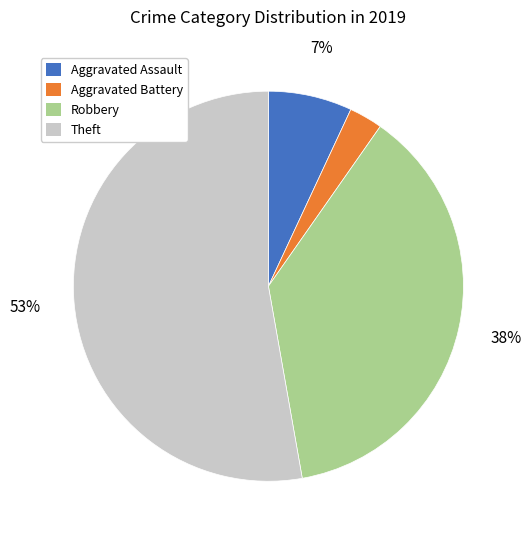

Rank the categories by value from lowest to highest.

Aggravated Battery, Aggravated Assault, Robbery, Theft